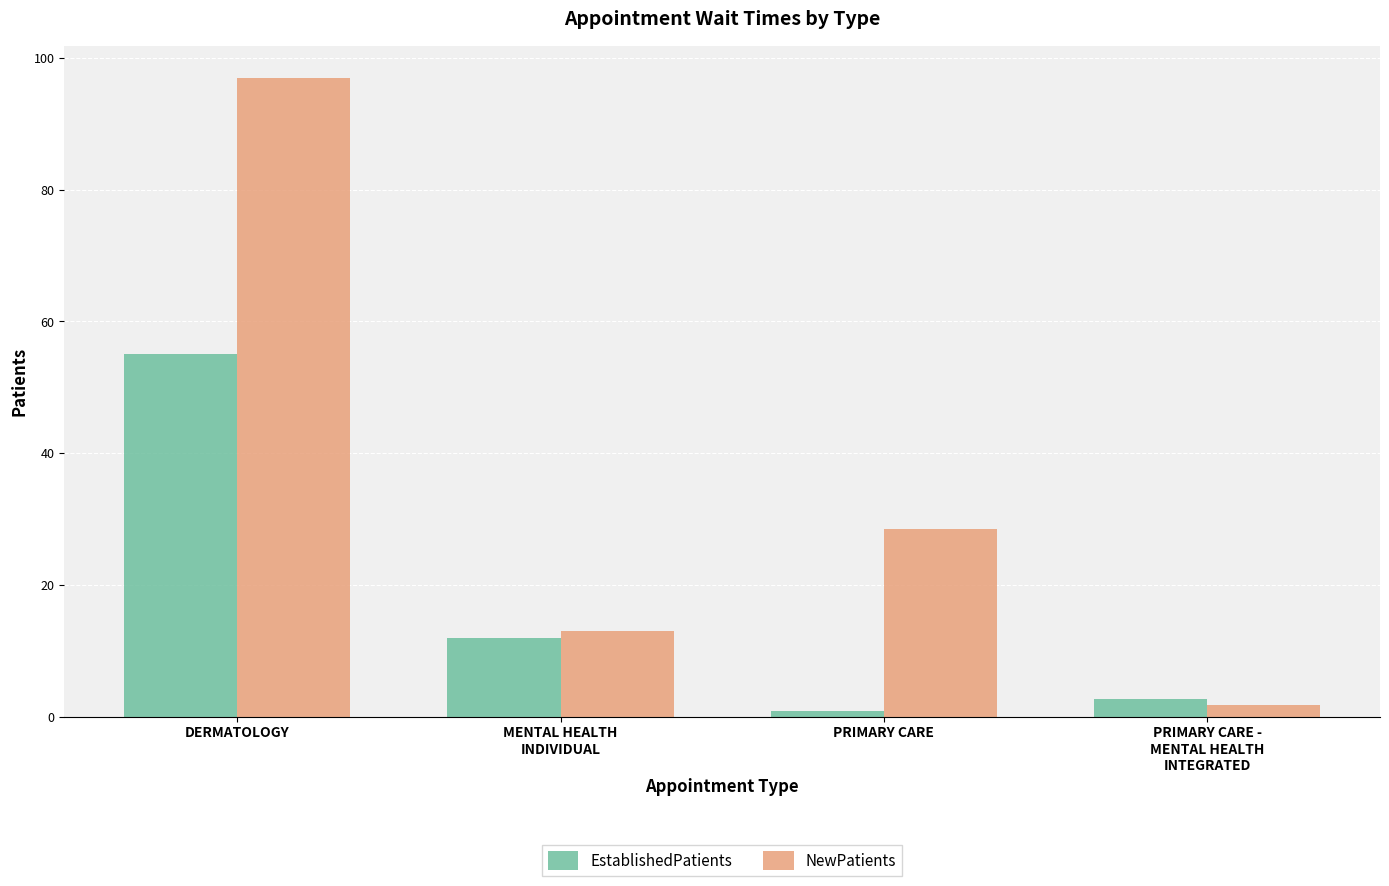

Does the chart contain any negative values?

No